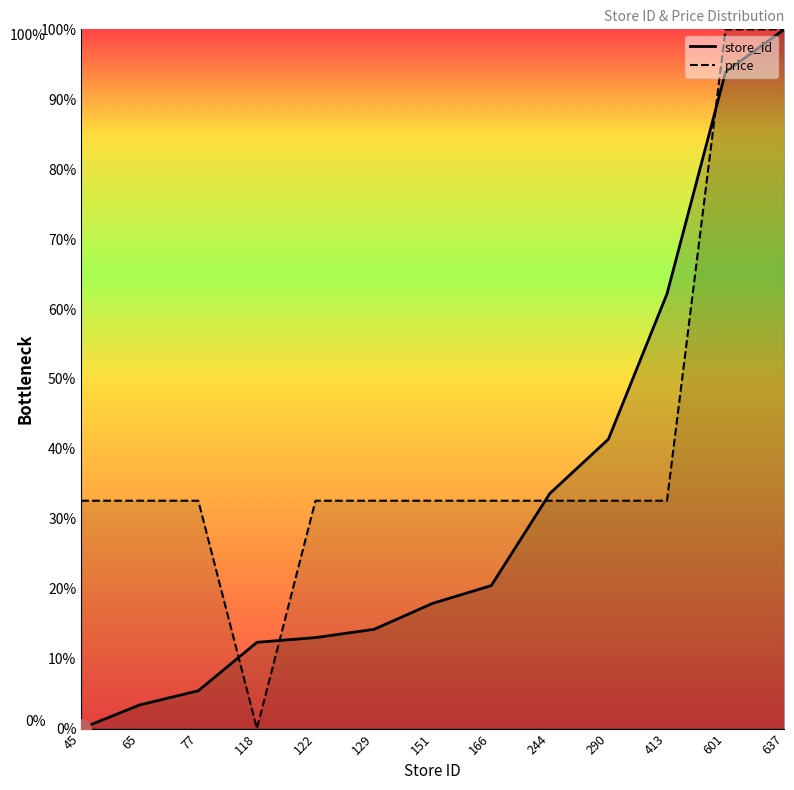

How many series are shown in this chart?

2